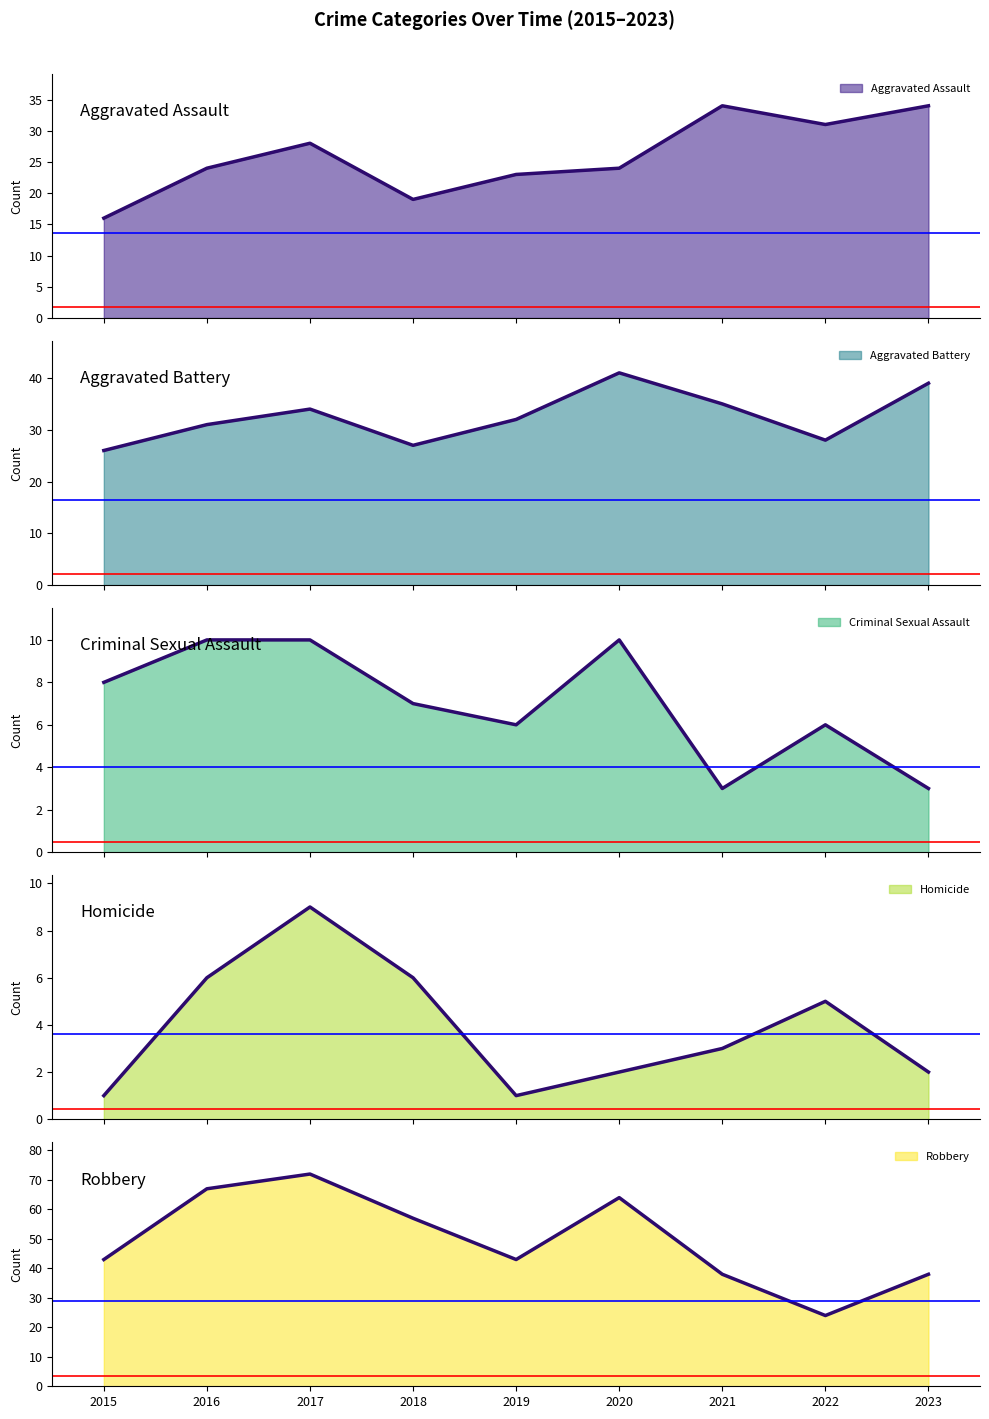

Which series changed the most between 2018 and 2020?

Aggravated Battery